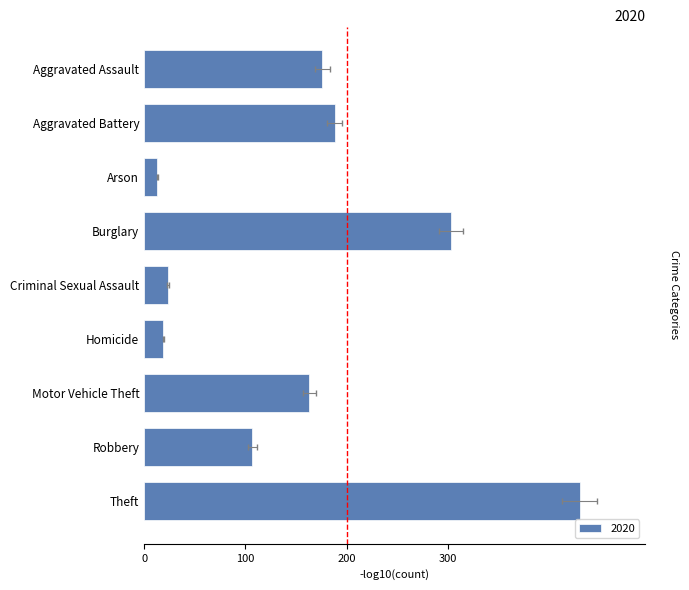

What is the label of the 1st bar from the right?

Theft